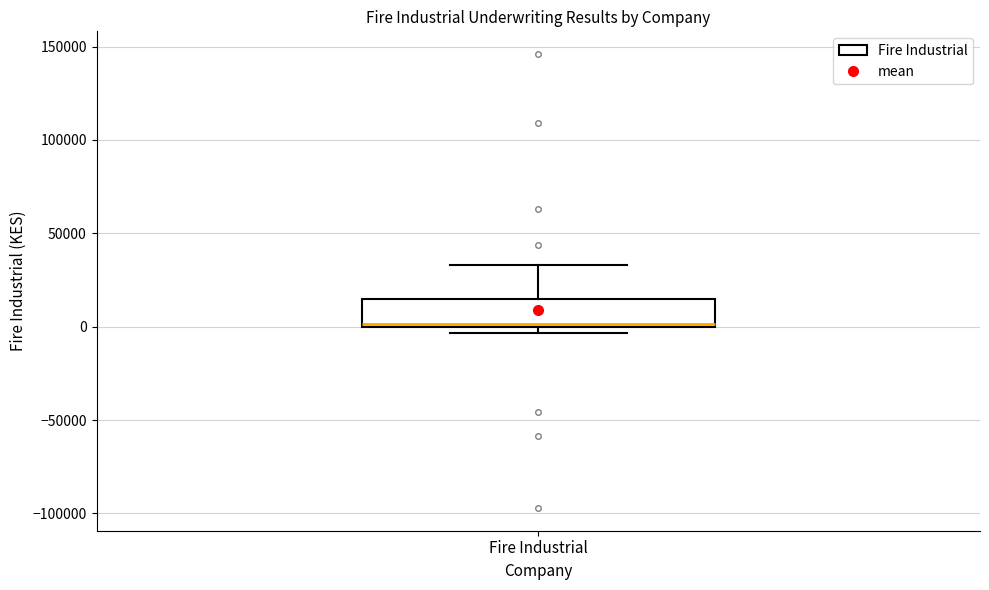

Read this box plot against the y-axis: the position of the median line, the range covered by the box, and the ends of both whiskers. The values are not printed on the chart, so give them approximately, as read against the axis.

median 0 (just above the box's lower edge), box 0 to 15000, whiskers -5000 to 35000